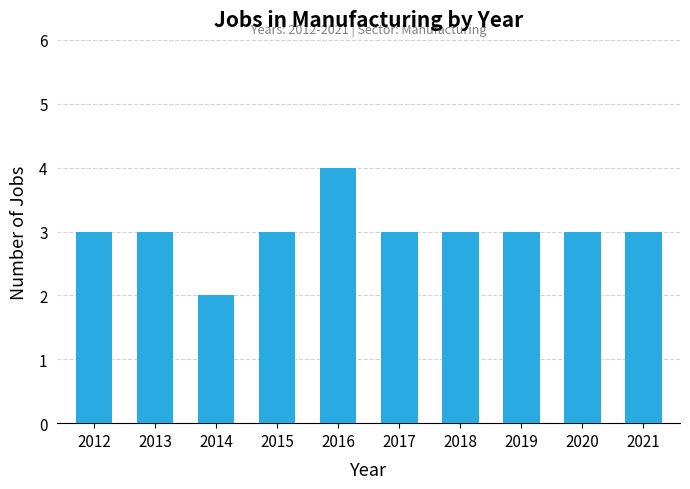

Reading left to right, extract all data points from this chart.

3	3	2	3	4	3	3	3	3	3